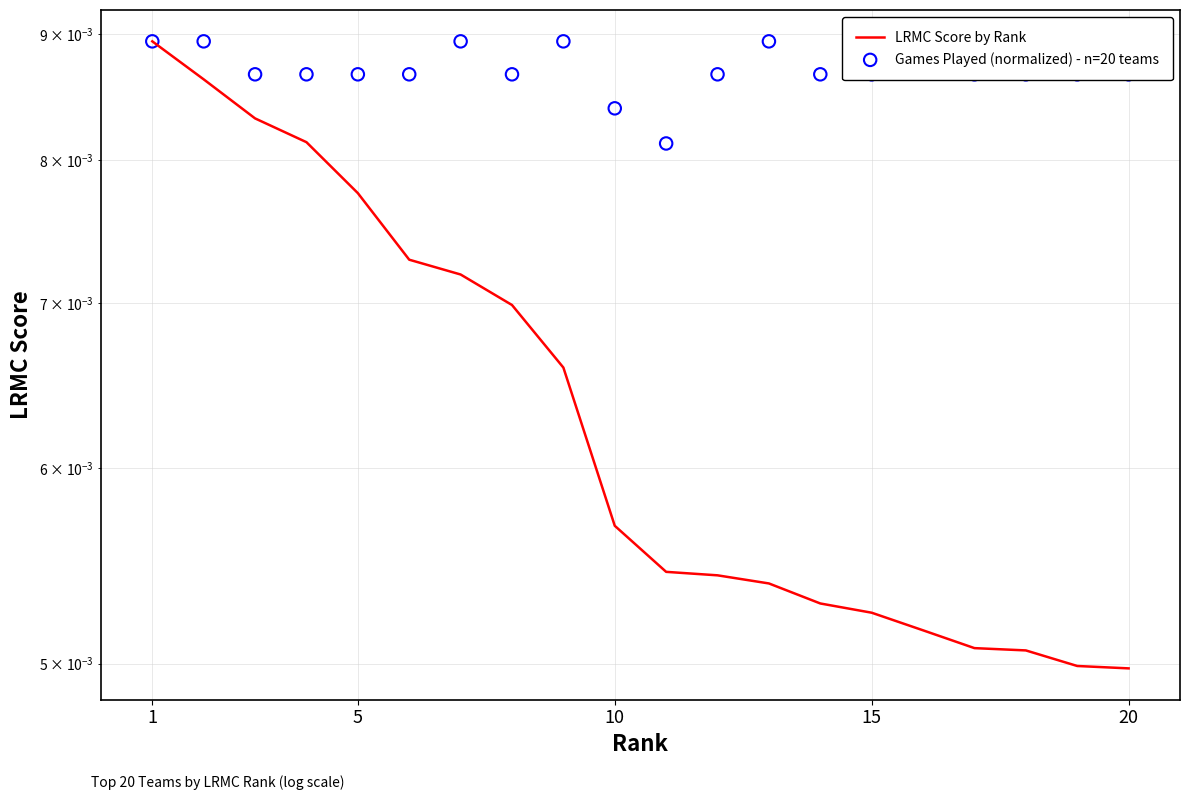

Which series has the largest total across all categories?

Games Played (normalized) - n=20 teams